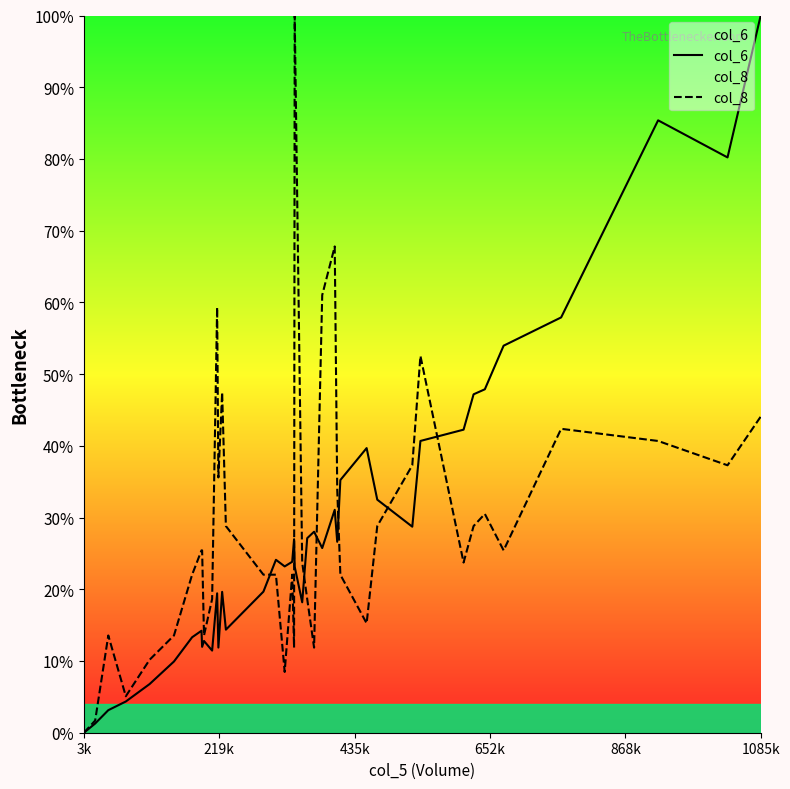

How many data points in col_8 are less than 25?

20